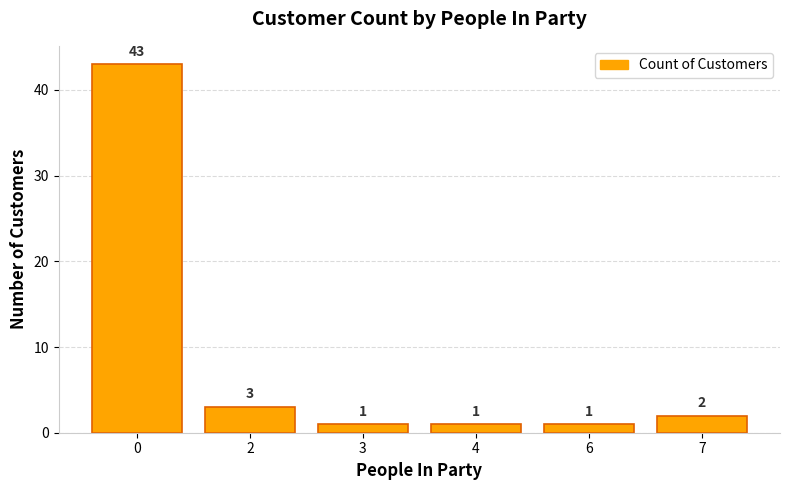

What is the change in value from 2 to 4?

-2